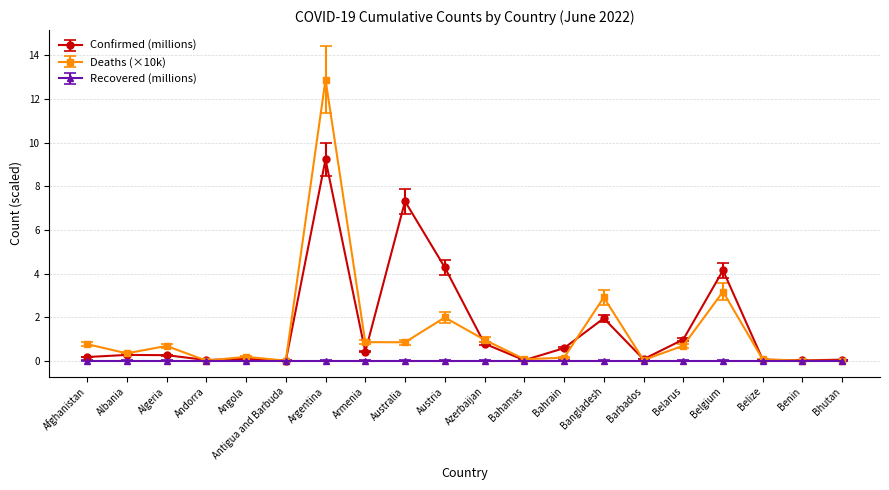

Rank the series by their maximum value, from lowest to highest.

Recovered (millions), Confirmed (millions), Deaths (×10k)